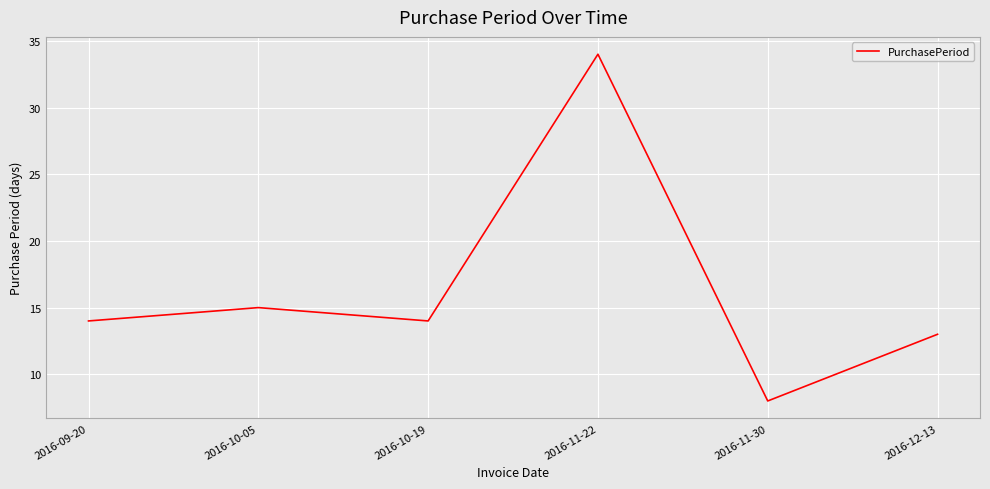

Where is the first local maximum?

2016-10-05